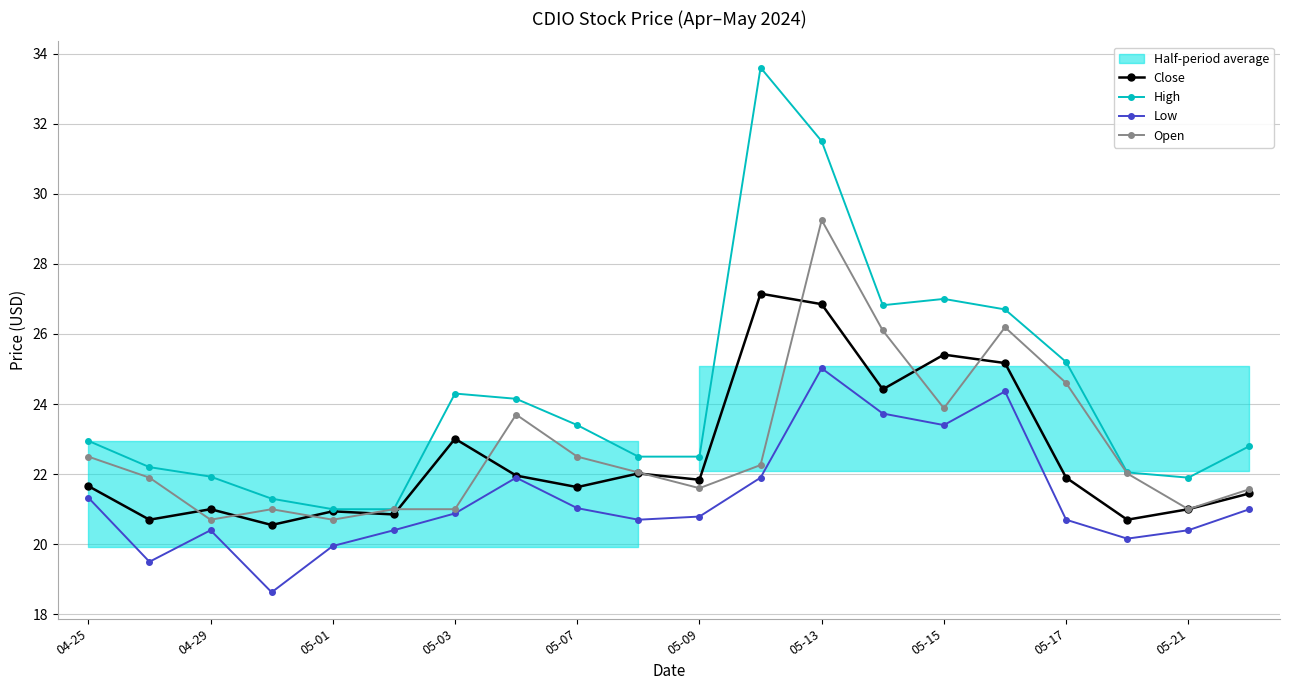

True or false: Close and Low cross at least once.

False